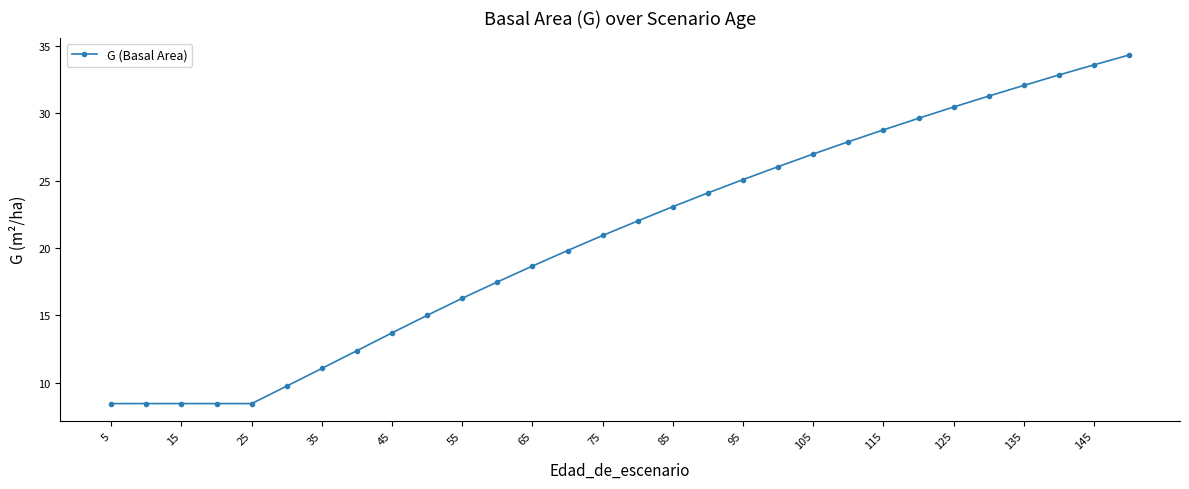

What is the greatest value displayed?

34.3